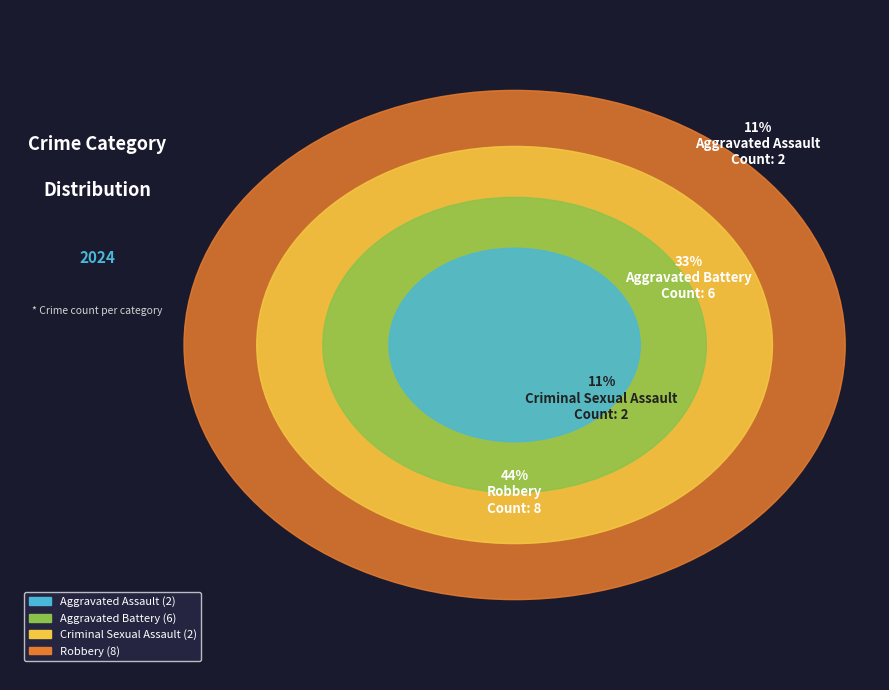

To the nearest percent, what is the average slice percentage?

25%